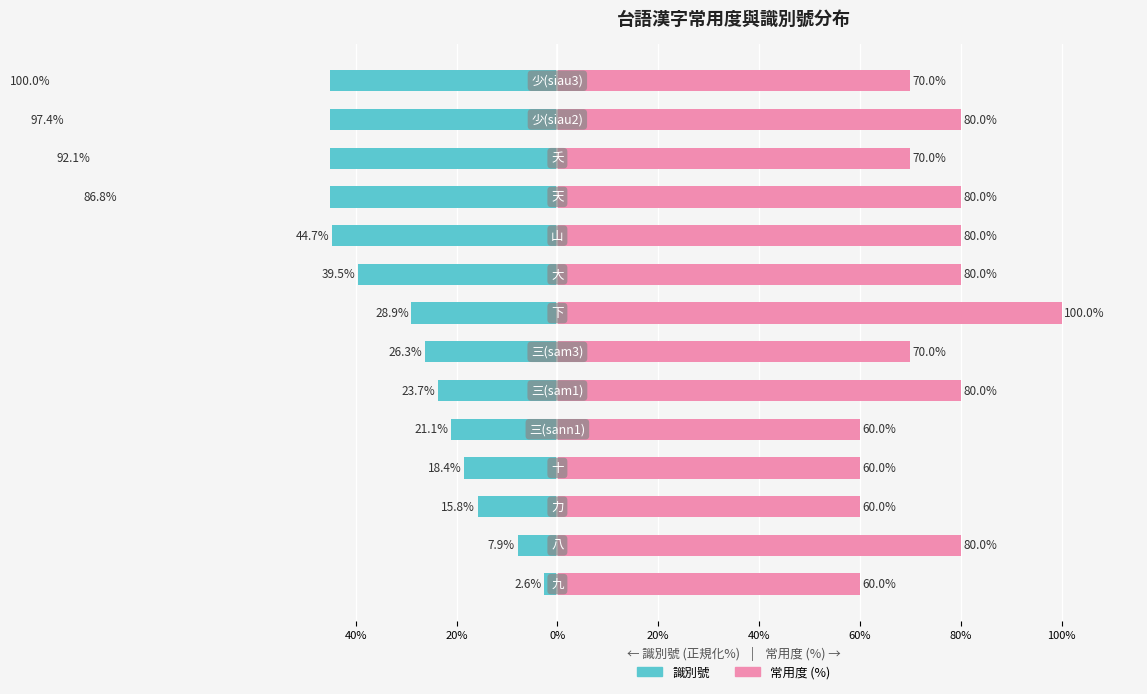

What is the difference between the second highest and second lowest values in the 常用度 (%) series?

20.0